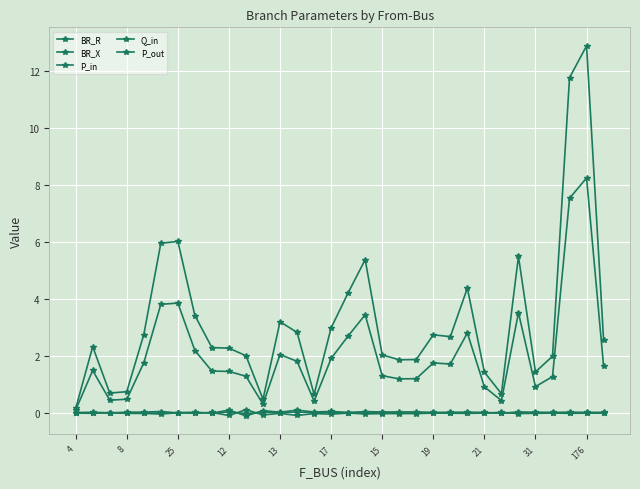

Reading left to right, list all the values displayed in this chart.

BR_R: 0.2	2.3	0.7	0.7	2.7	5.9	6.0	3.4	2.3	2.3	2.0	0.5	3.2	2.8	0.6	3.0	4.2	5.4	2.0	1.9	1.9	2.7	2.7	4.4	1.4	0.7	5.5	1.4	2.0	11.8	12.9	2.5
BR_X: 0.1	1.5	0.4	0.5	1.8	3.8	3.8	2.2	1.5	1.5	1.3	0.3	2.0	1.8	0.4	1.9	2.7	3.4	1.3	1.2	1.2	1.8	1.7	2.8	0.9	0.4	3.5	0.9	1.3	7.5	8.2	1.6
P_in: -0.0	-0.0	0.0	-0.0	-0.0	-0.0	0.0	0.0	-0.0	0.1	-0.1	0.1	0.0	0.1	0.0	0.0	0.0	0.0	0.0	0.0	0.0	0.0	0.0	0.0	0.0	-0.0	0.0	0.0	0.0	0.0	0.0	0.0
Q_in: -0.0	-0.0	0.0	-0.0	-0.0	-0.0	0.0	0.0	-0.0	0.0	-0.0	0.0	0.0	0.0	0.0	0.0	0.0	0.0	0.0	0.0	0.0	0.0	0.0	0.0	0.0	-0.0	0.0	0.0	0.0	0.0	0.0	0.0
P_out: 0.0	0.0	-0.0	0.0	0.0	0.0	-0.0	-0.0	0.0	-0.1	0.1	-0.1	-0.0	-0.1	-0.0	-0.0	-0.0	-0.0	-0.0	-0.0	-0.0	-0.0	-0.0	-0.0	-0.0	0.0	-0.0	-0.0	-0.0	-0.0	-0.0	-0.0